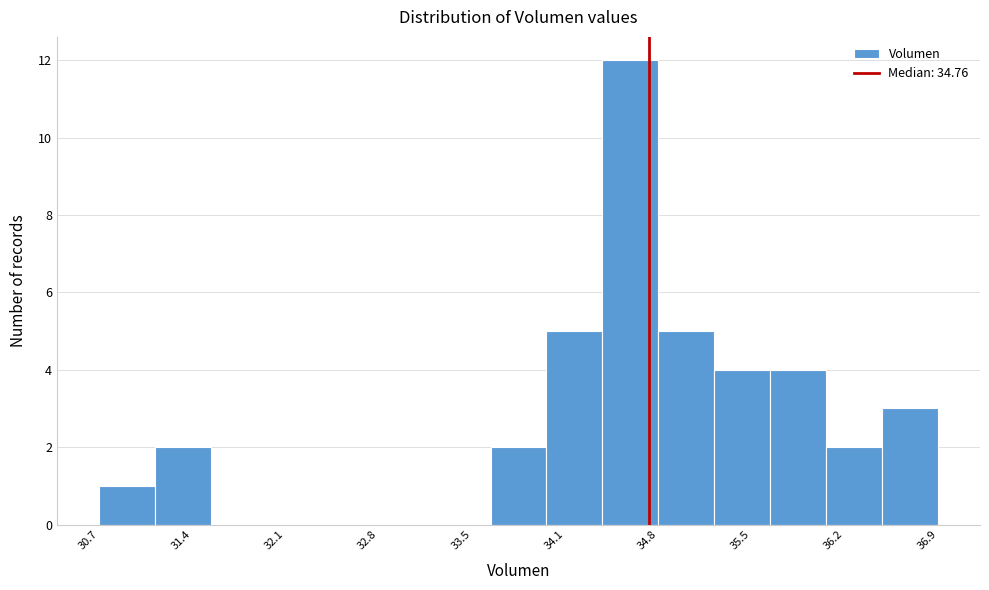

Which range on the x-axis has the tallest bar?

34.4 to 34.8